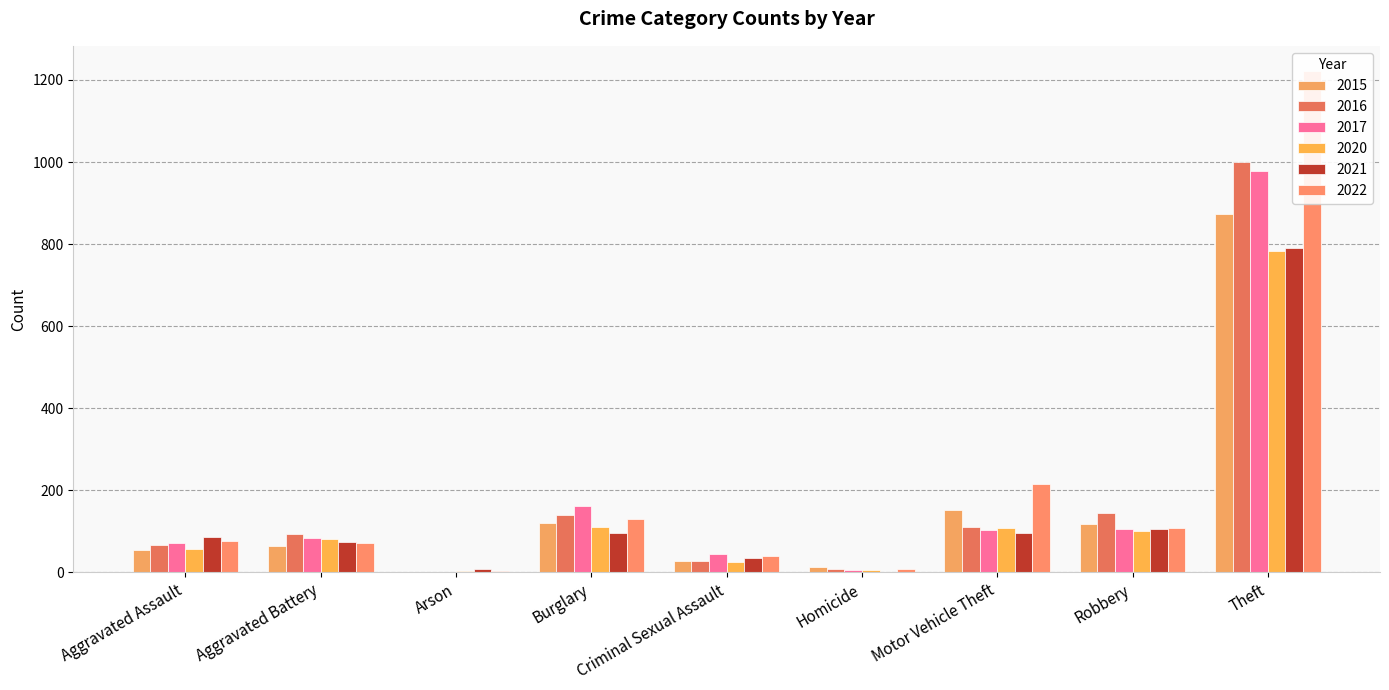

Is it true that 2016 equals 57 at Aggravated Battery?

False